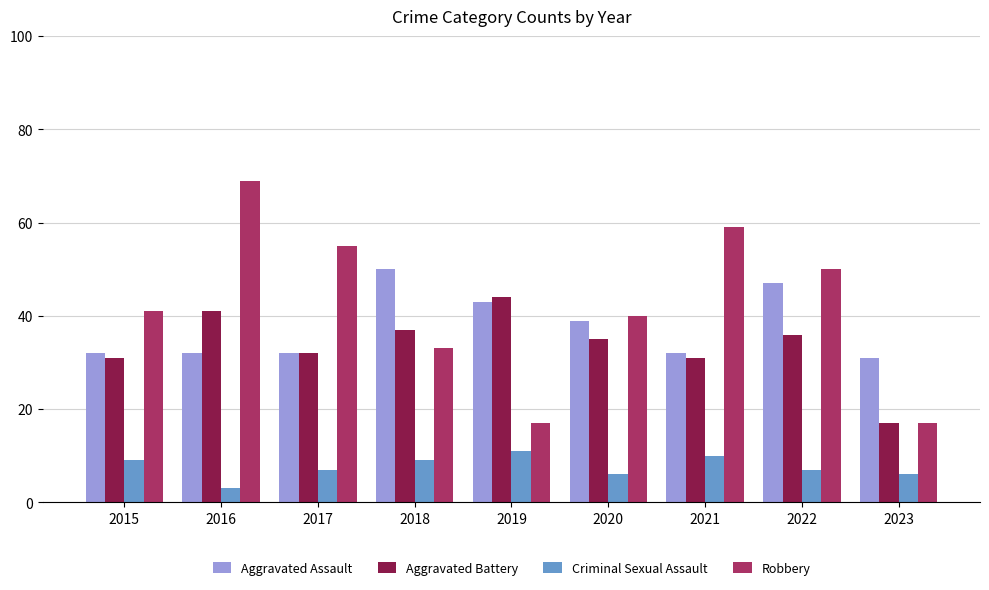

What is the sum of all Criminal Sexual Assault values?

68